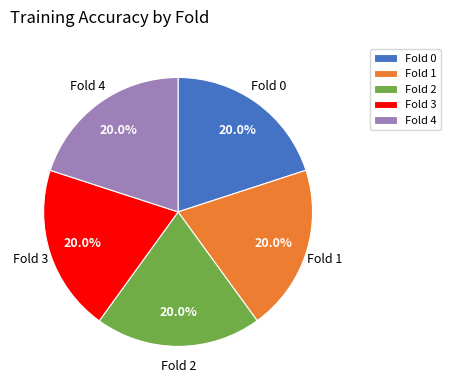

How many segments does this pie chart have?

5